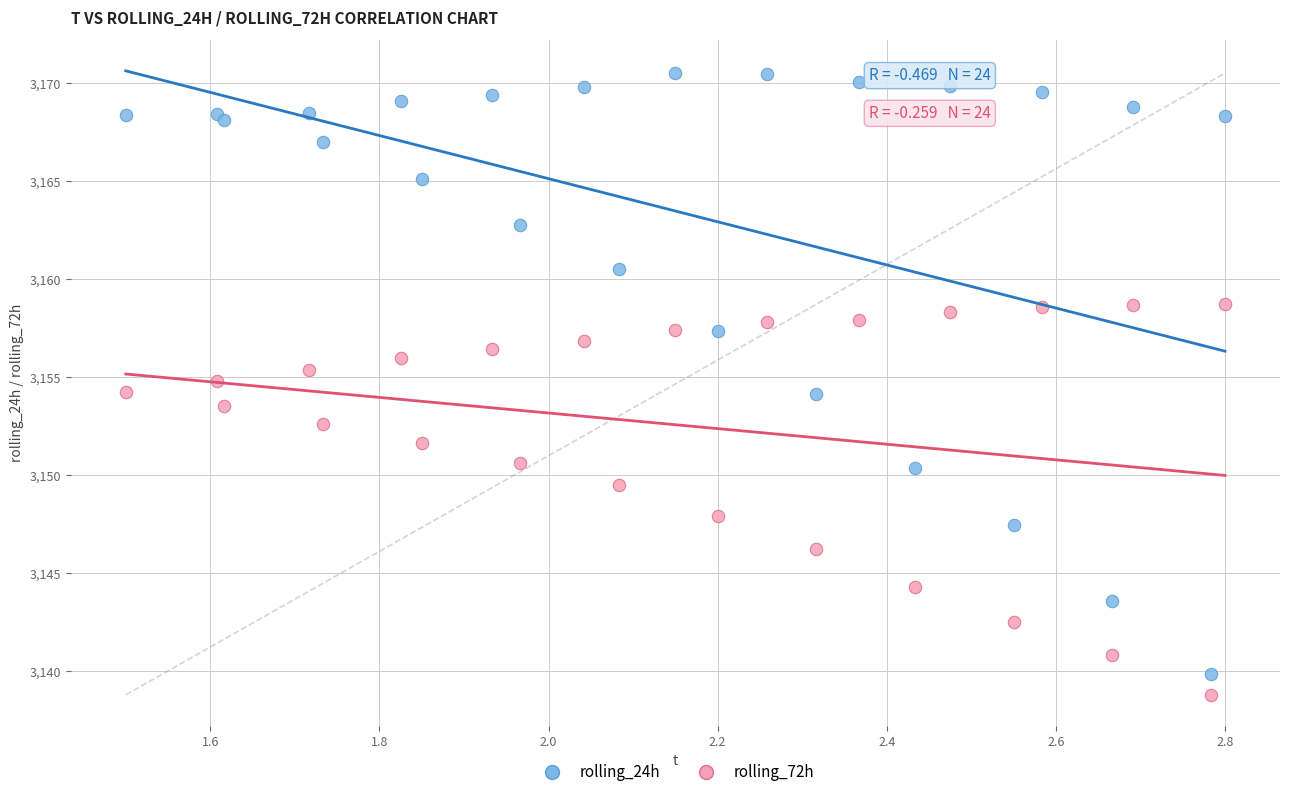

Which series reaches the maximum Y coordinate?

rolling_24h